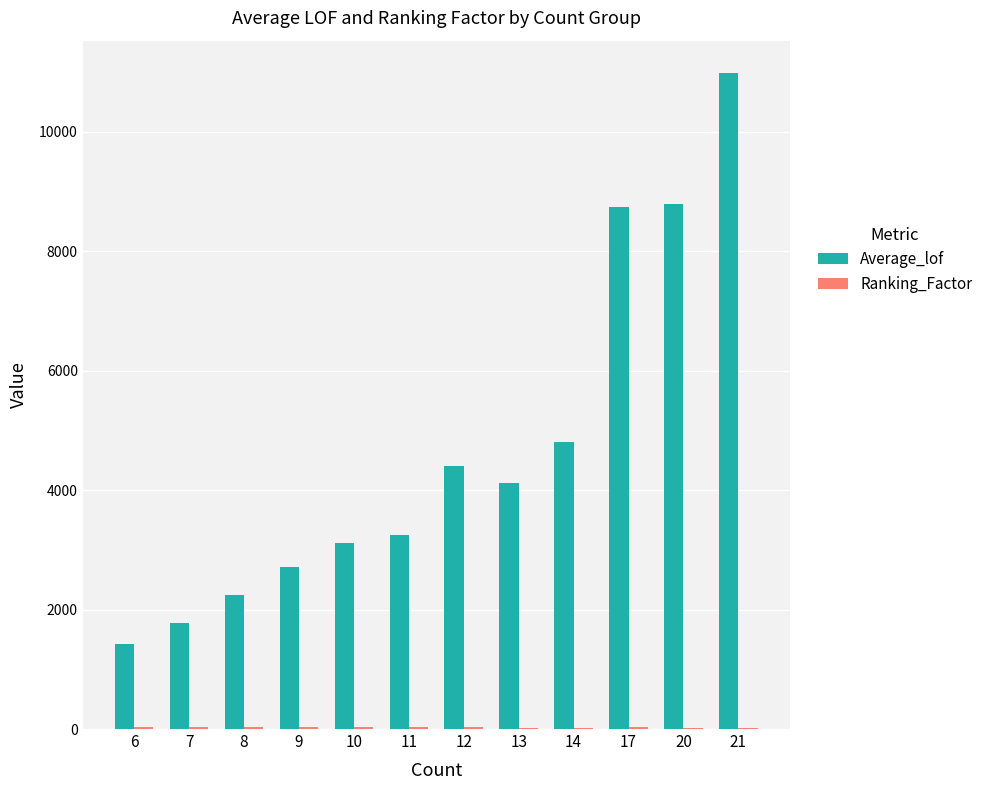

True or false: Average_lof has a value of 8734.3 at 17.

True